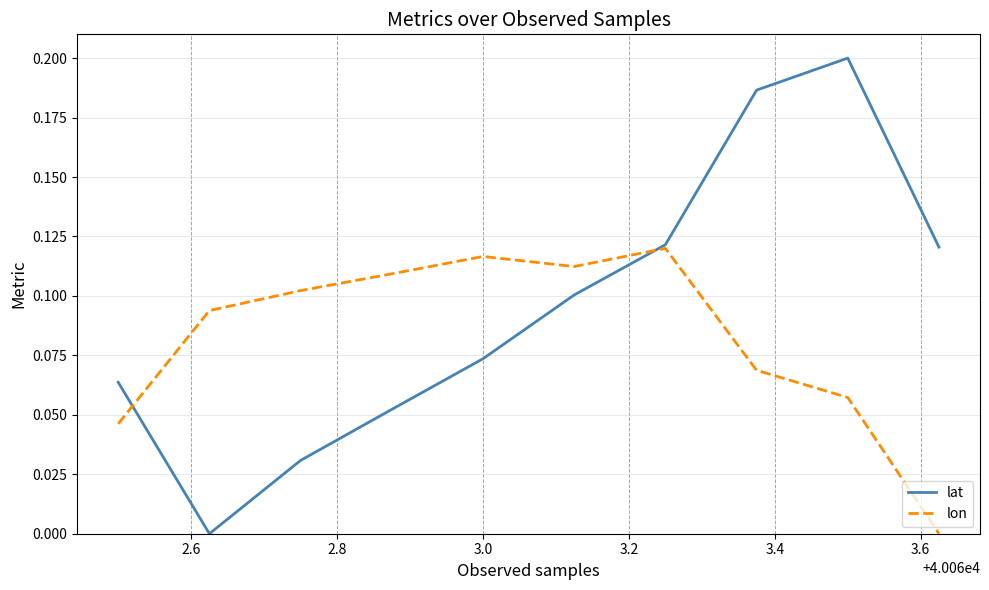

List the series in order of their peak value, highest first.

lat, lon